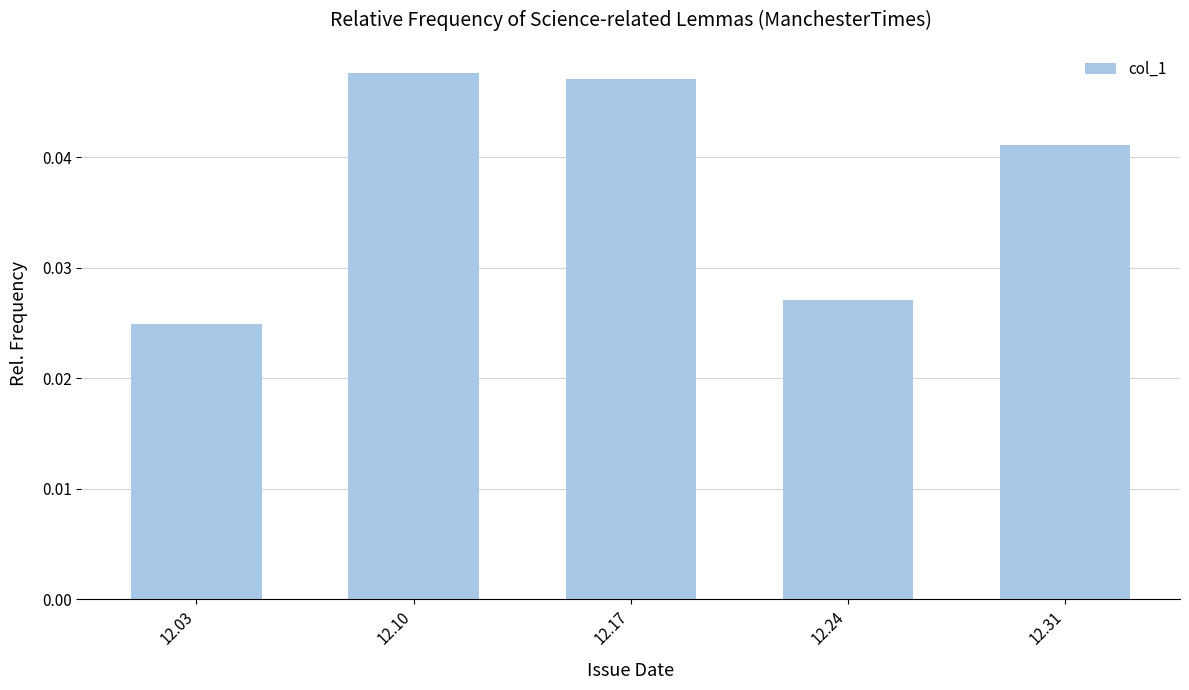

List the labels in order of value, smallest first.

12.03, 12.24, 12.31, 12.17, 12.10